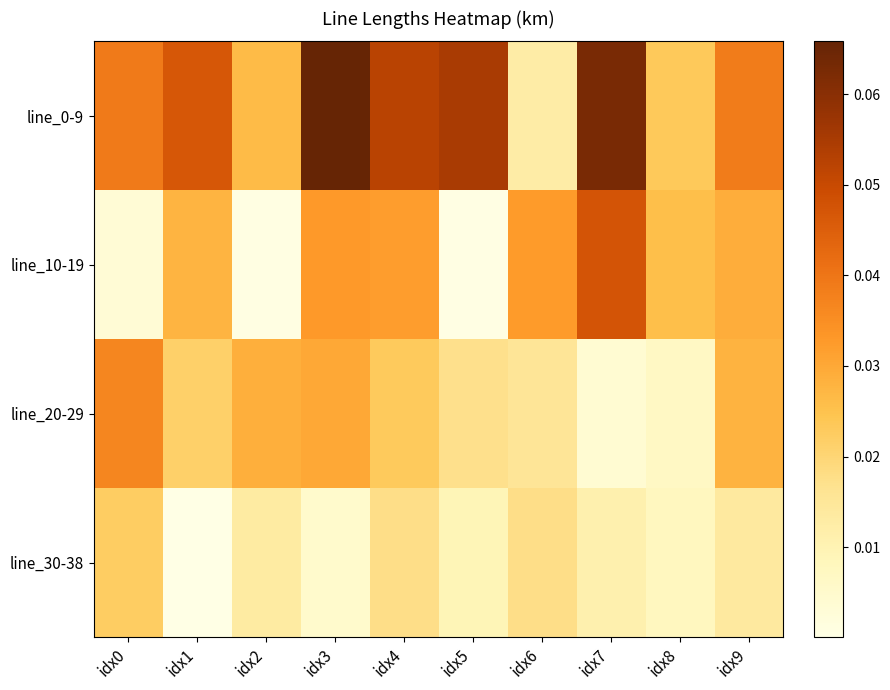

Which series has the largest total across all categories?

line_0-9